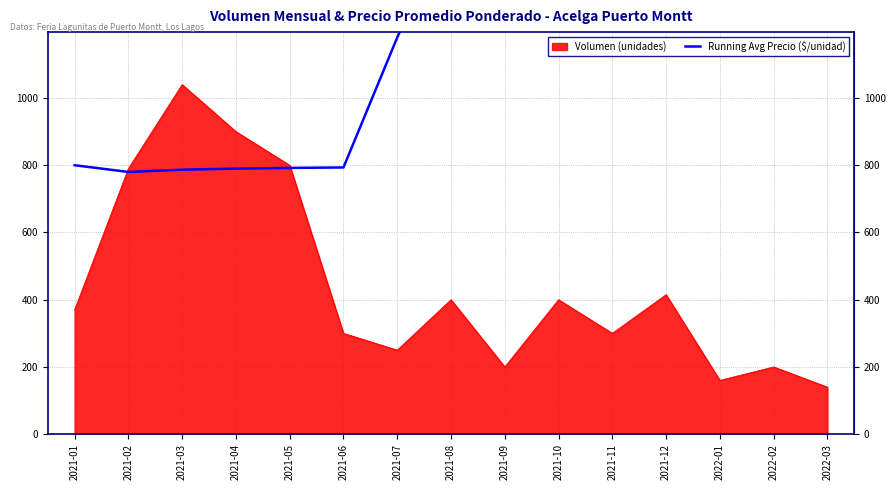

What is the ratio of the value at 2022-03 to the value at 2021-10?

1.9